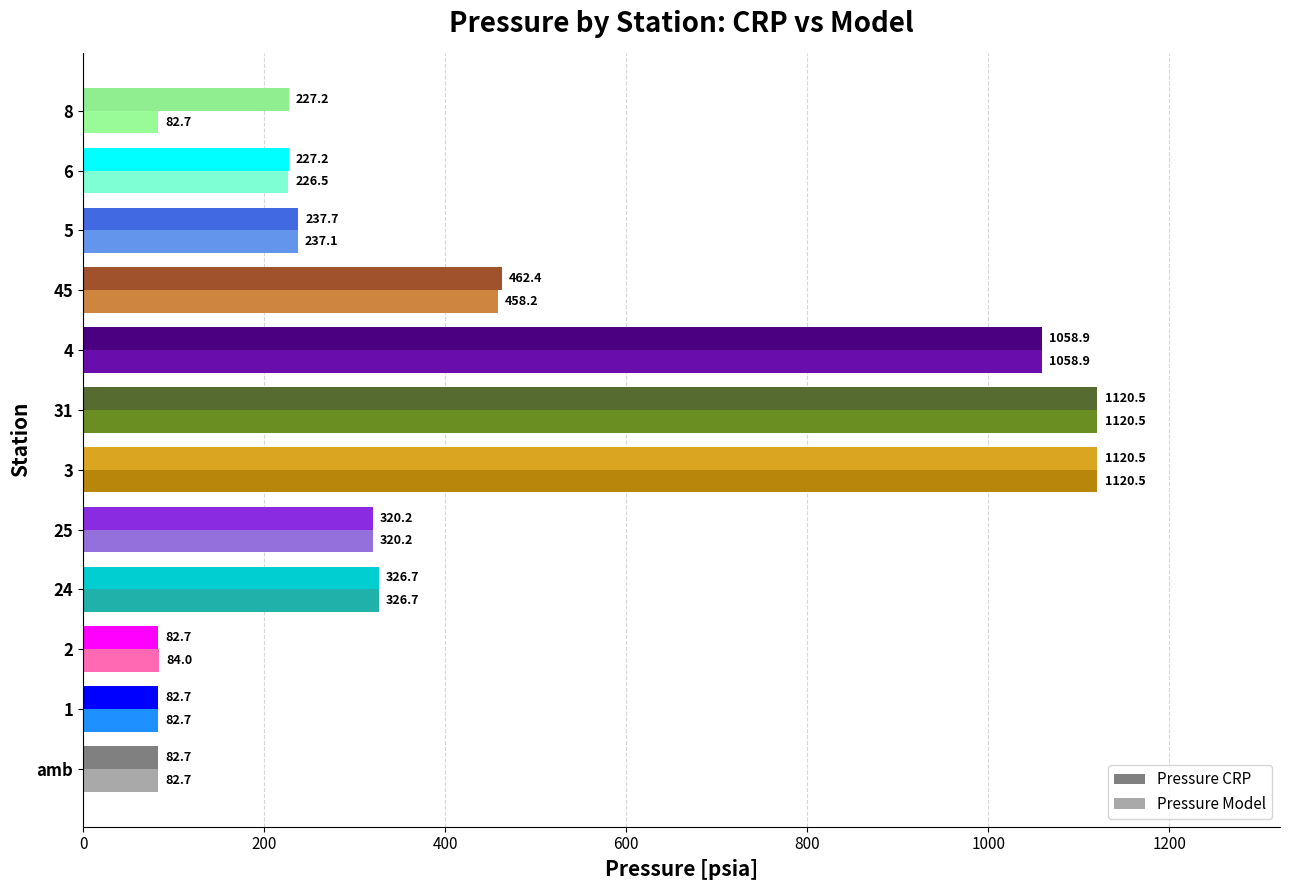

At how many categories does at least one series exceed 1052?

3